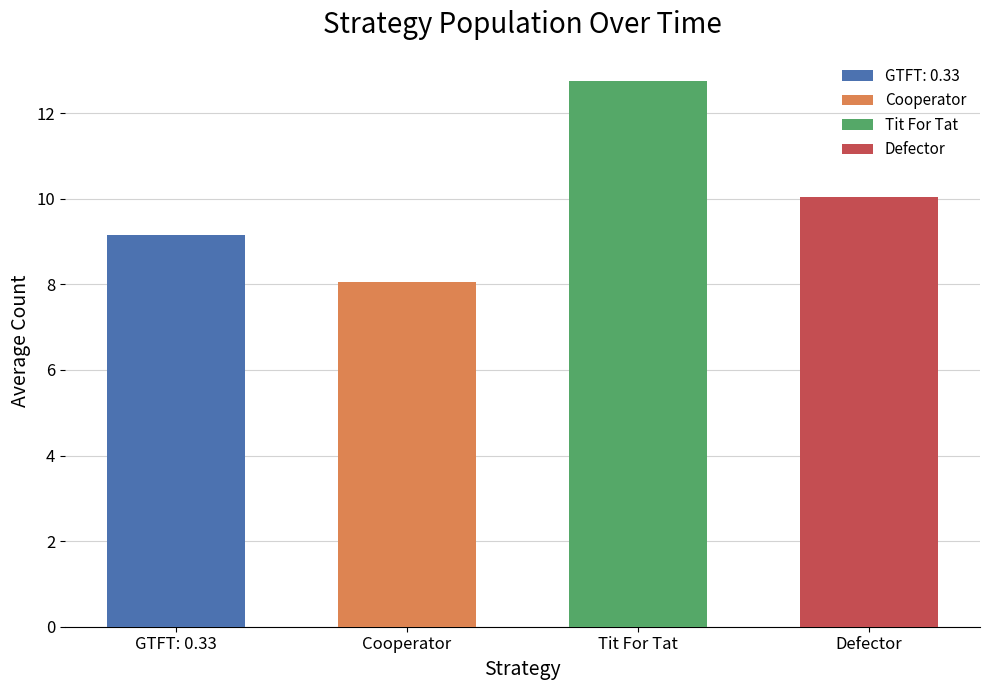

Which series has the largest total across all categories?

Tit For Tat